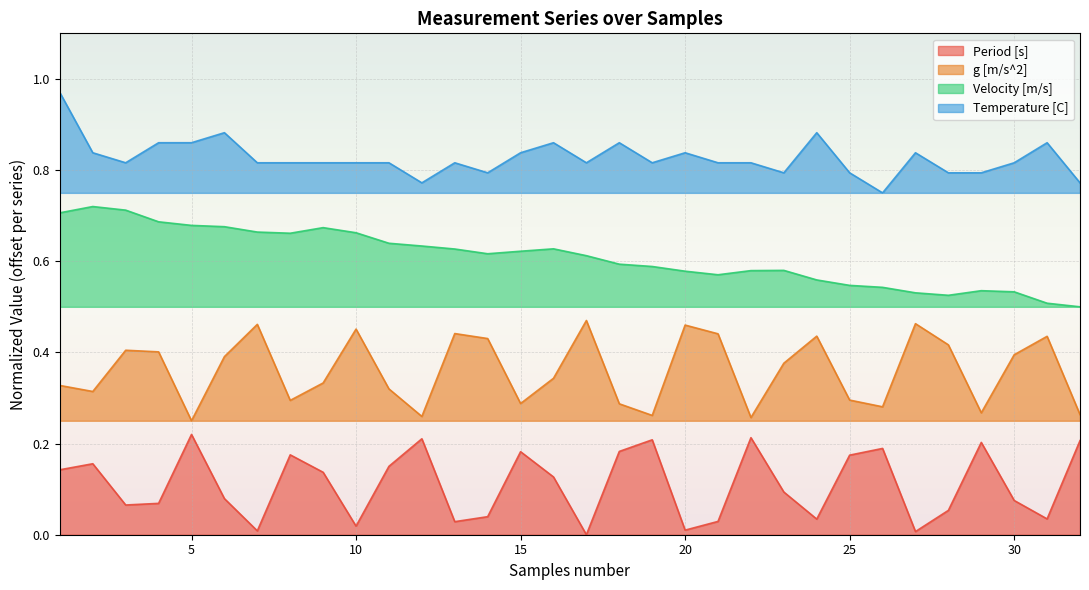

What is the sum of the g [m/s^2] values at 5 and 11?

0.6